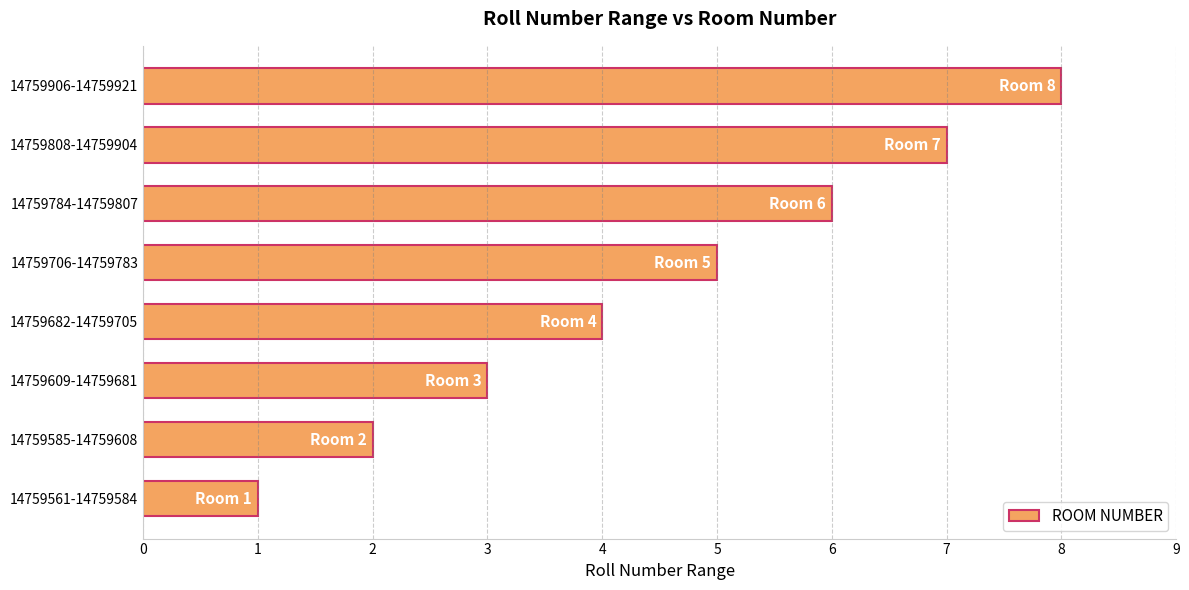

Which has a higher value, 14759682-14759705 or 14759585-14759608?

14759682-14759705